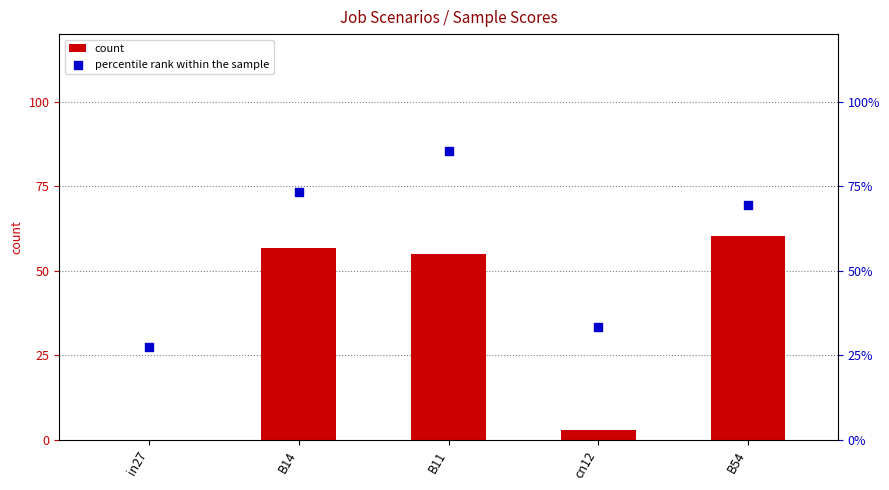

At which category is the sum across all series the highest?

B11